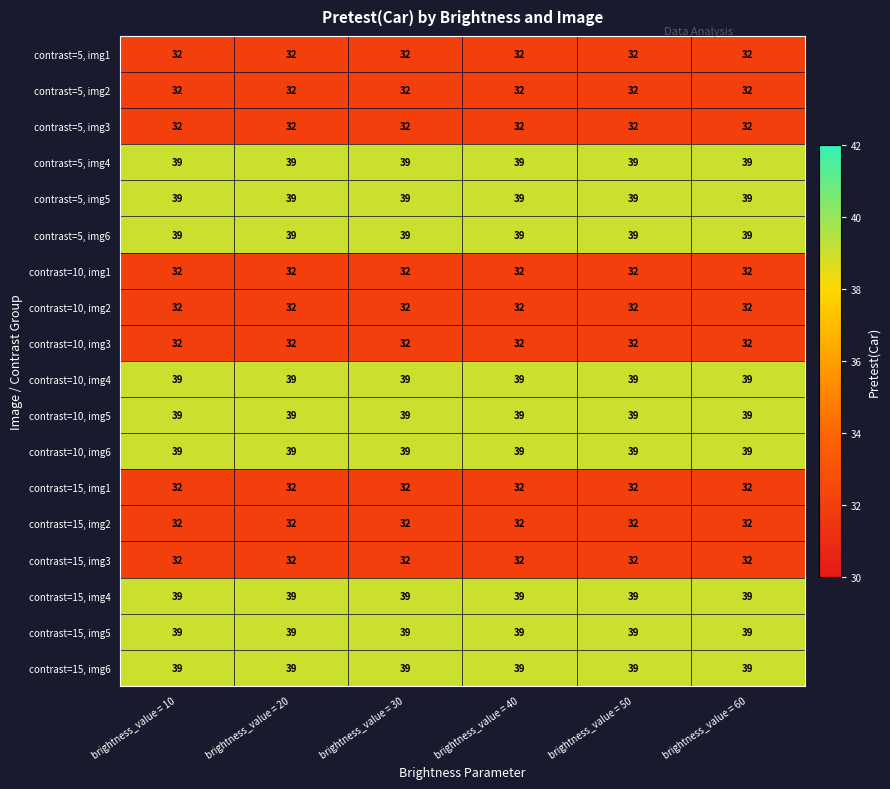

Read the contrast=10, img5 value at brightness_value = 20.

39